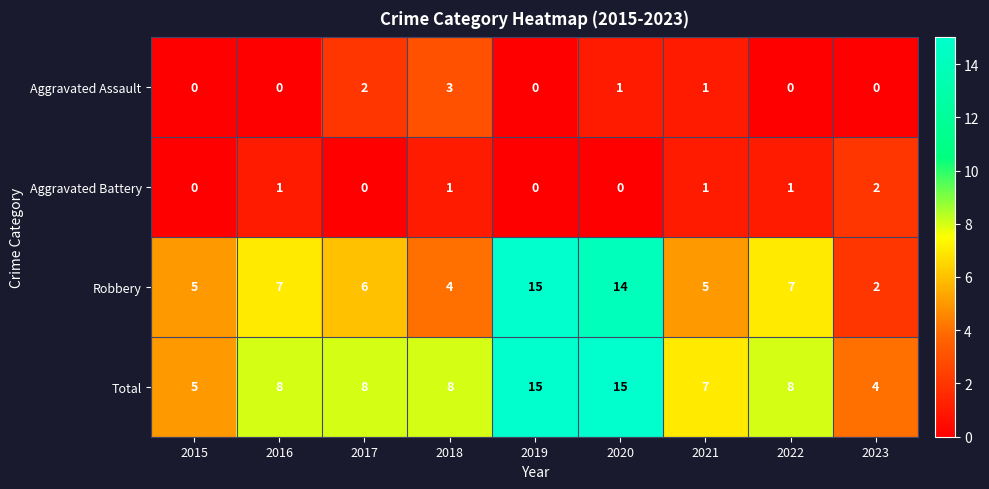

At 2017, list the series in order from smallest to largest.

Aggravated Battery, Aggravated Assault, Robbery, Total